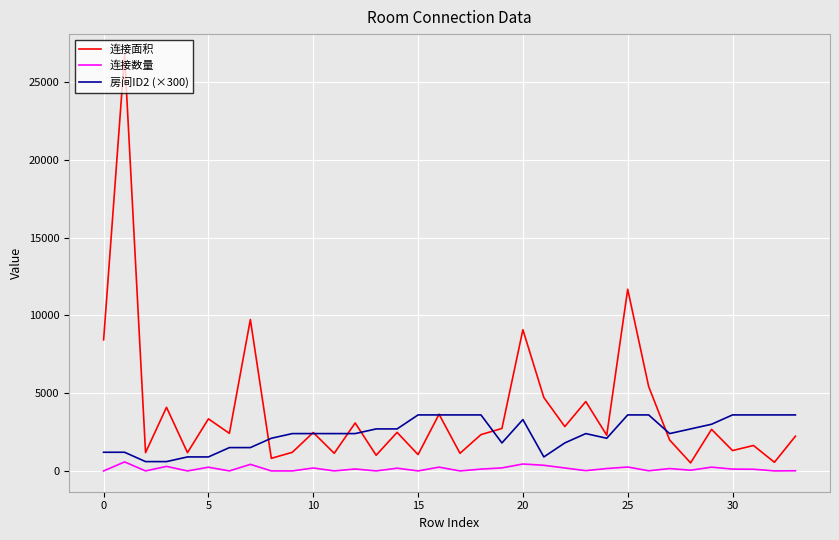

Which series has the largest total across all categories?

连接面积